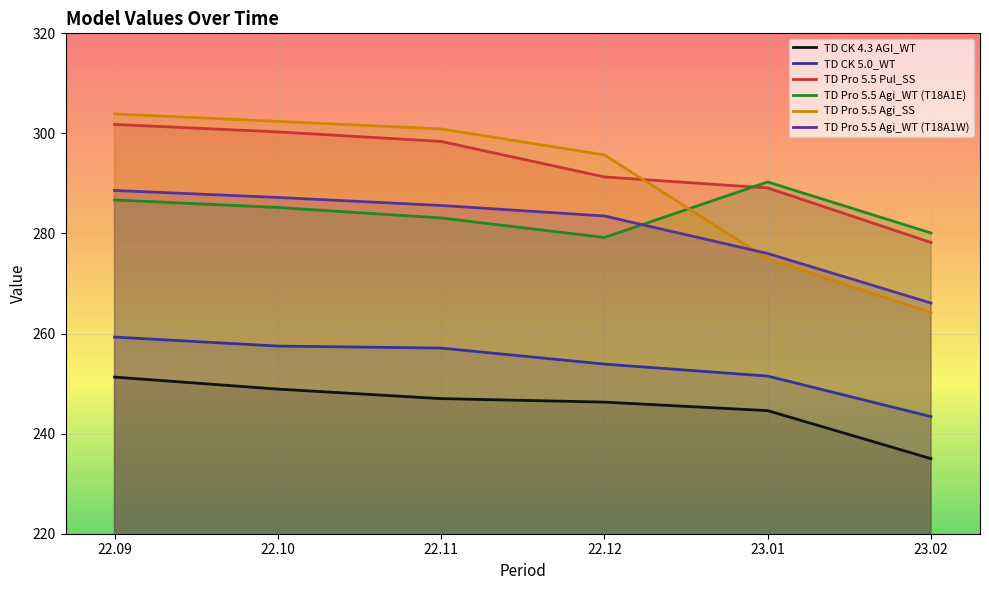

How many data points does each series have?

6